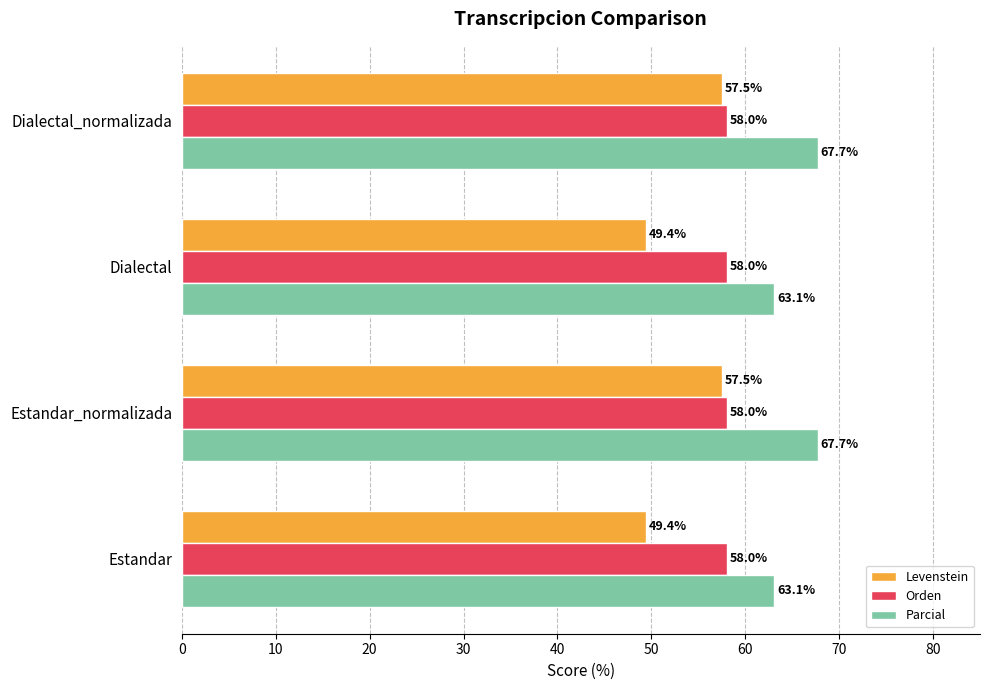

True or false: Parcial has a value of 15.6 at Dialectal_normalizada.

False